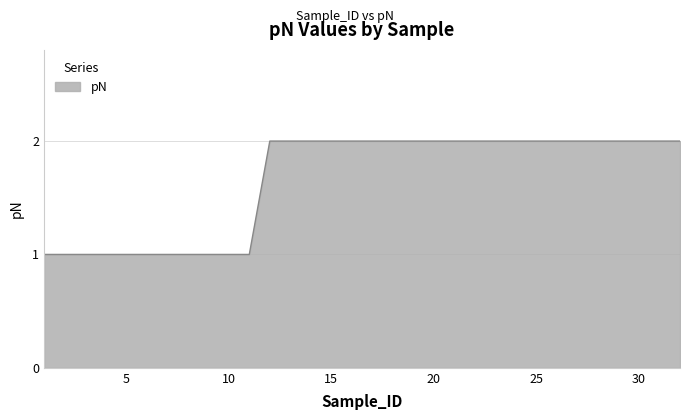

Does the chart have visible grid lines?

Yes